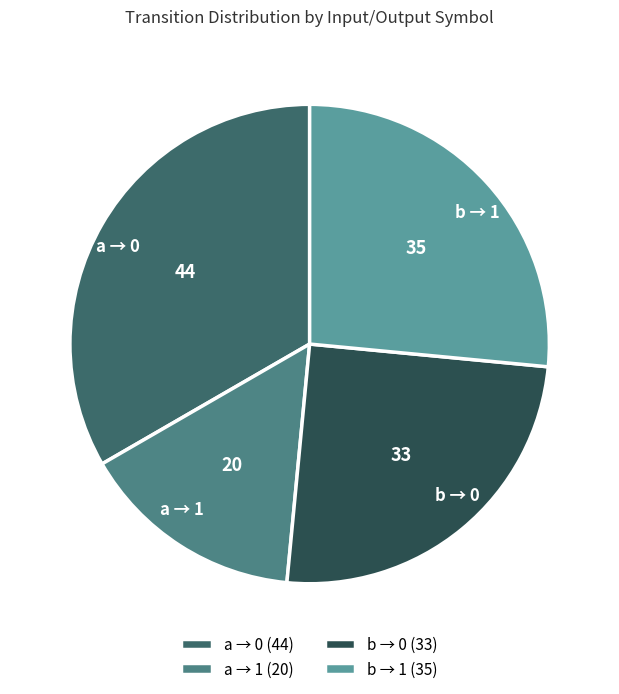

Which has a higher value, a → 1 or a → 0?

a → 0